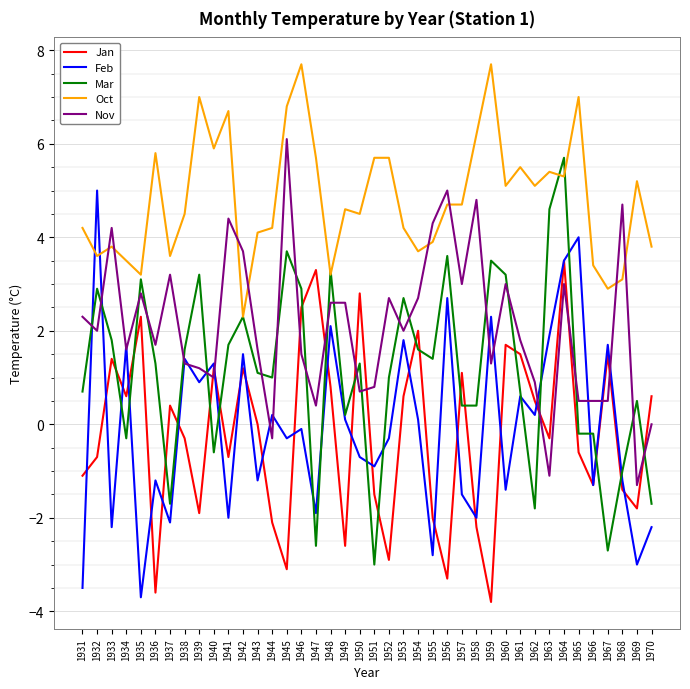

What is the difference between the maximum and minimum values in the Feb series?

8.7